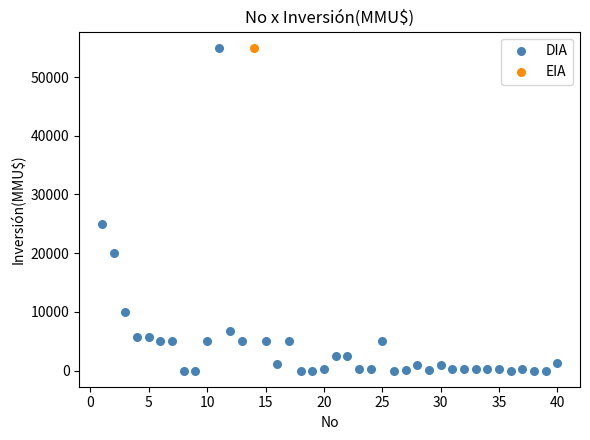

What are all the series names shown in the legend?

DIA, EIA